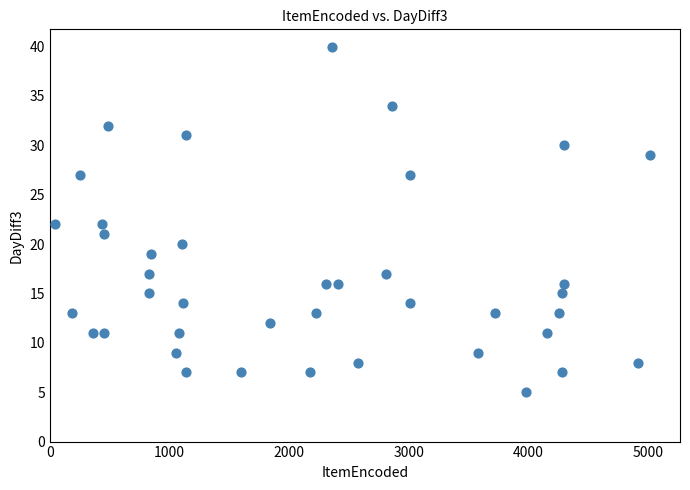

What is the range of Y values (max minus min)?

35